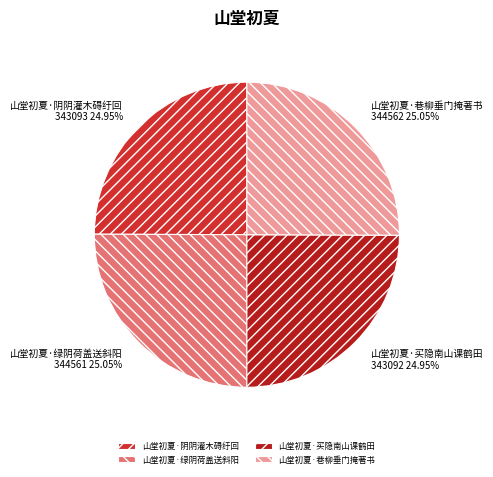

Count the number of slices in the pie.

4